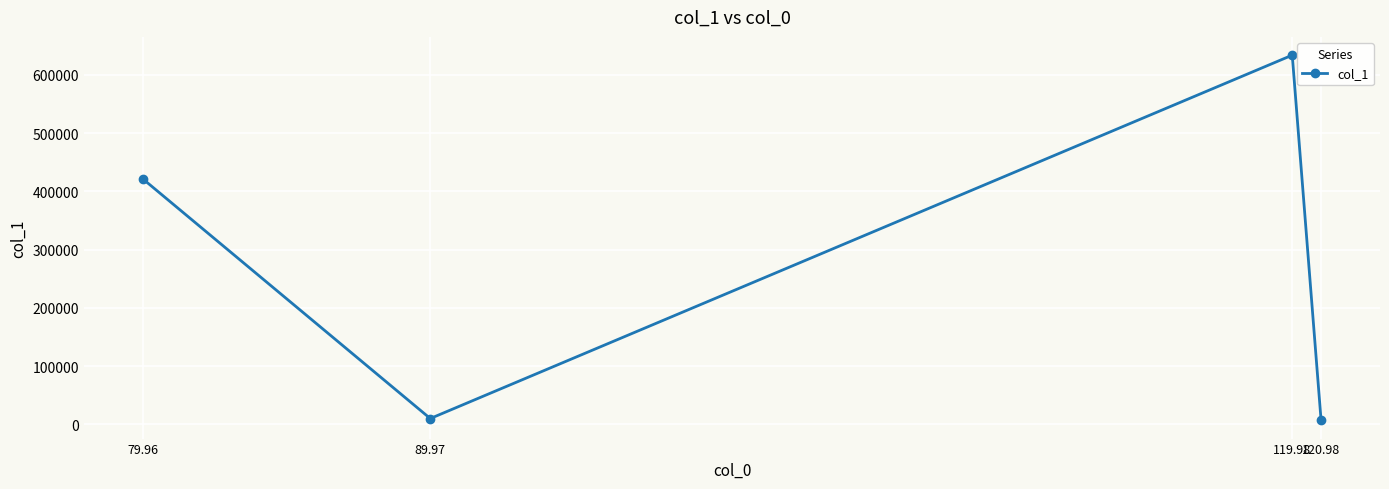

Where does the data first go above 421521?

79.96